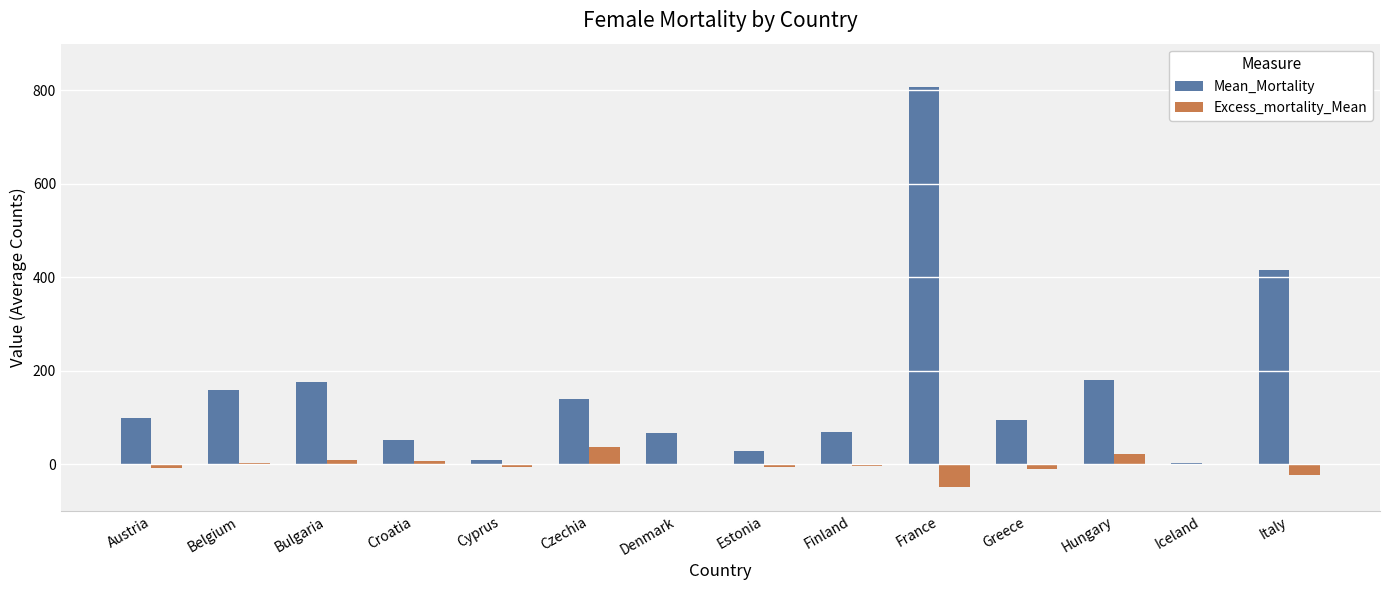

Which label corresponds to the largest value in the chart?

France